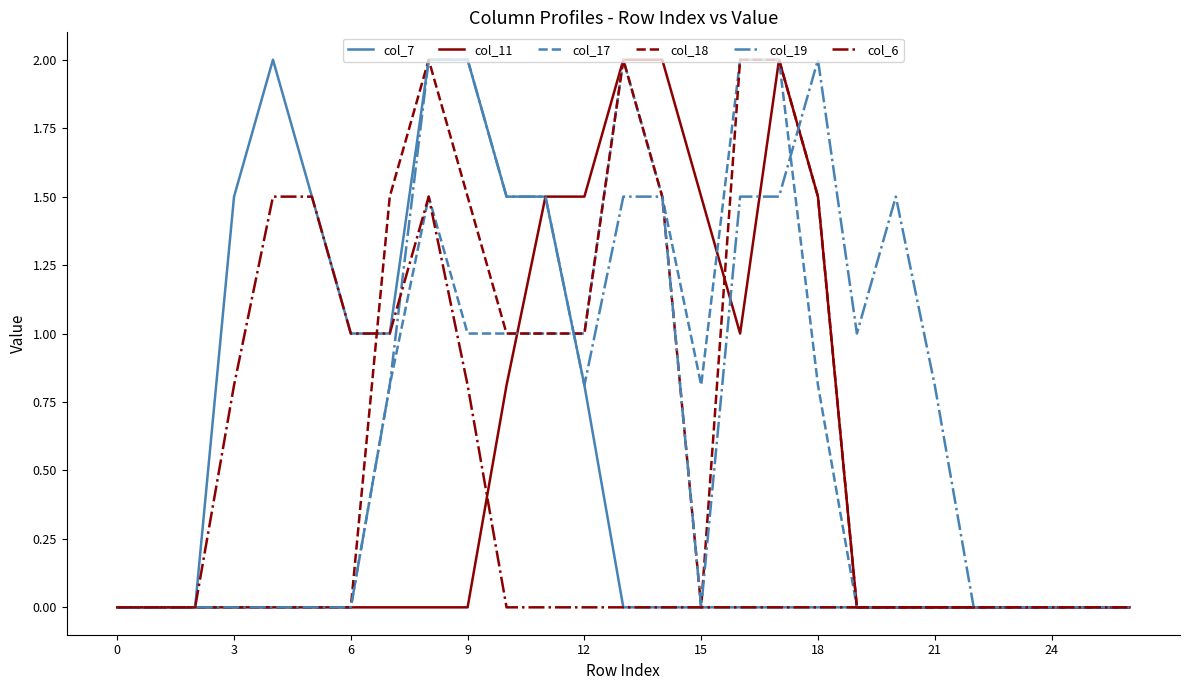

Which series has the largest total across all categories?

col_19